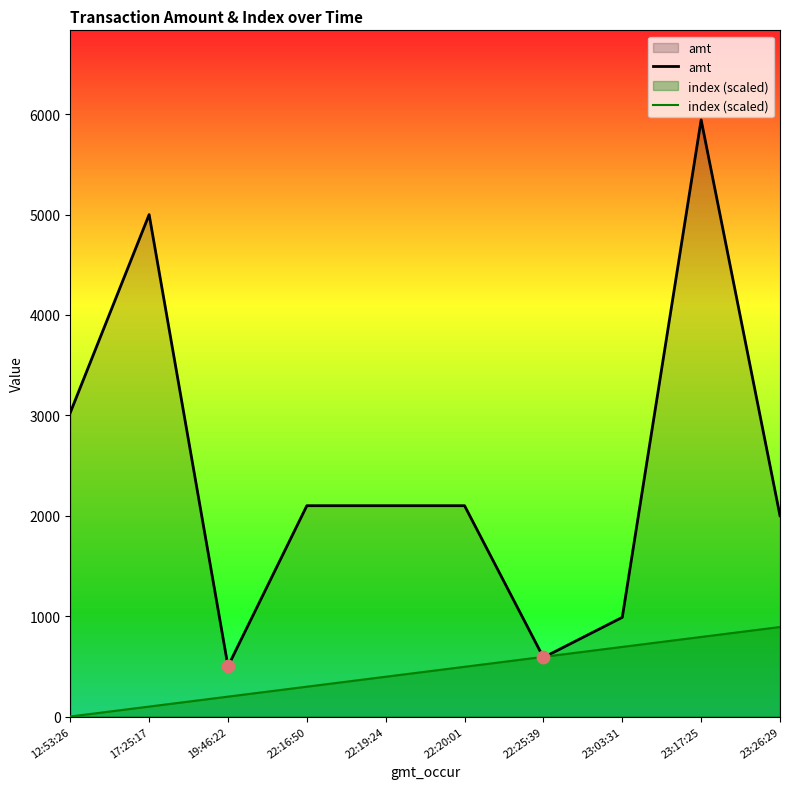

At which category is the sum across all series the highest?

23:17:25